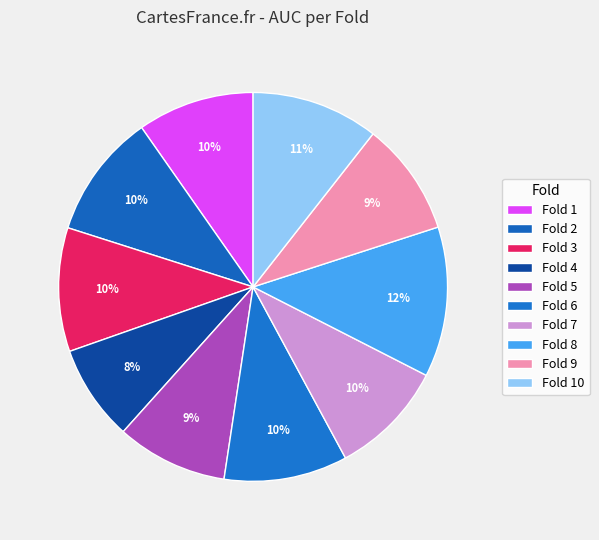

How many slices are in this pie chart?

10